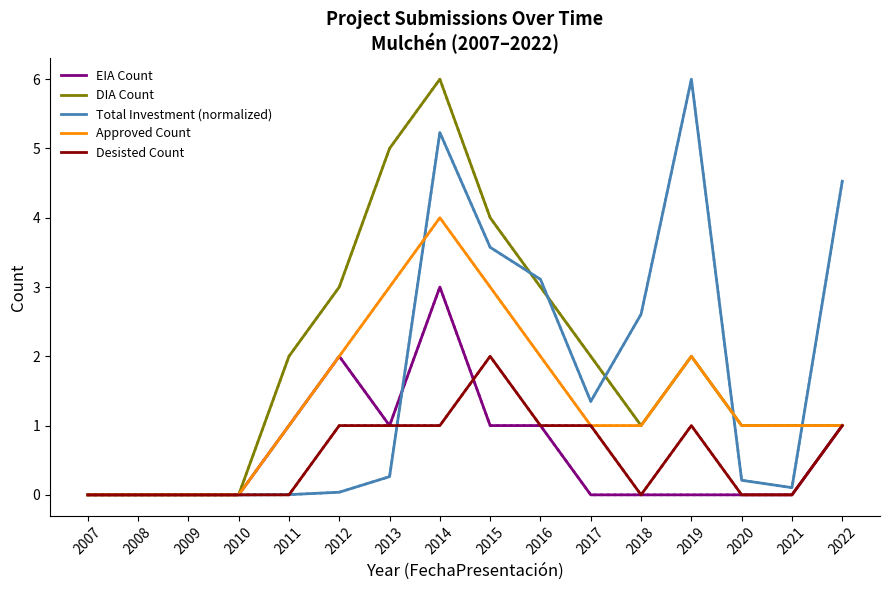

How many distinct data groups are displayed?

5